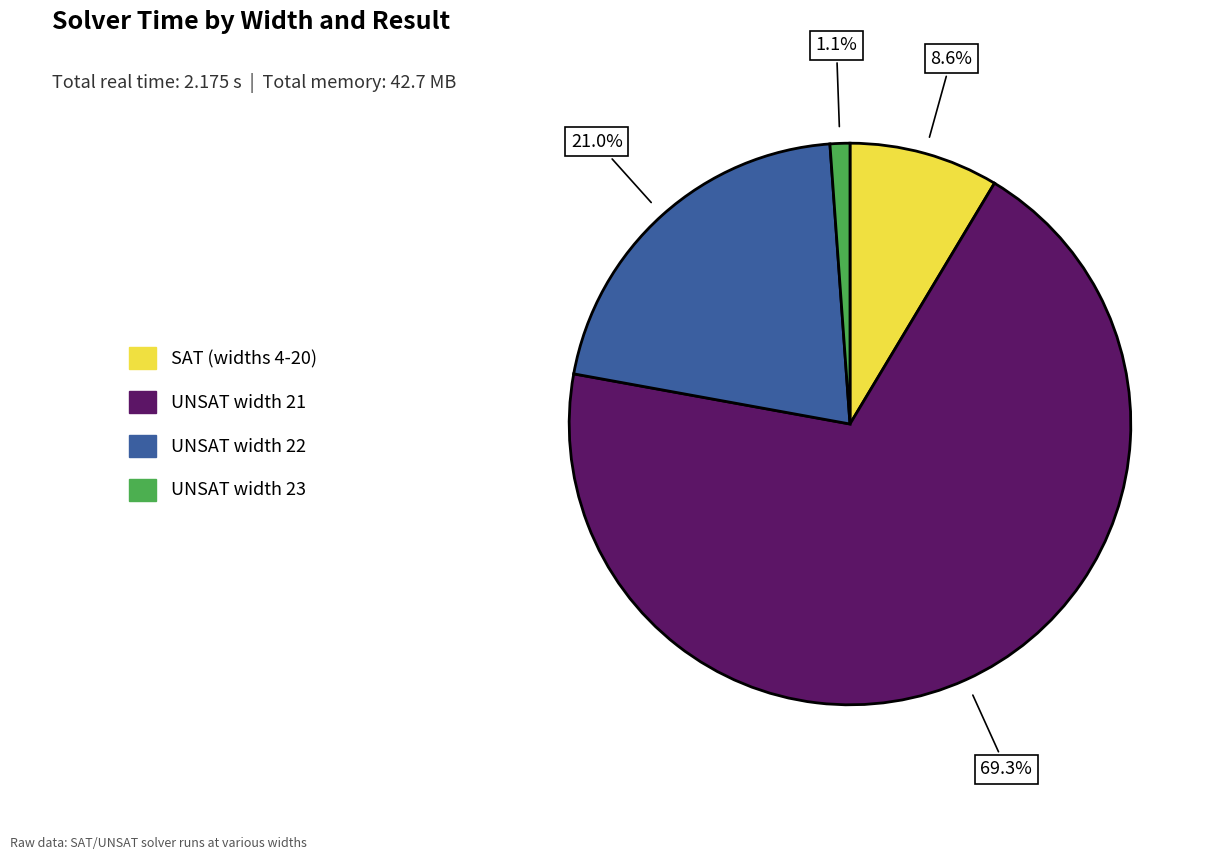

Does any single category account for the majority?

Yes